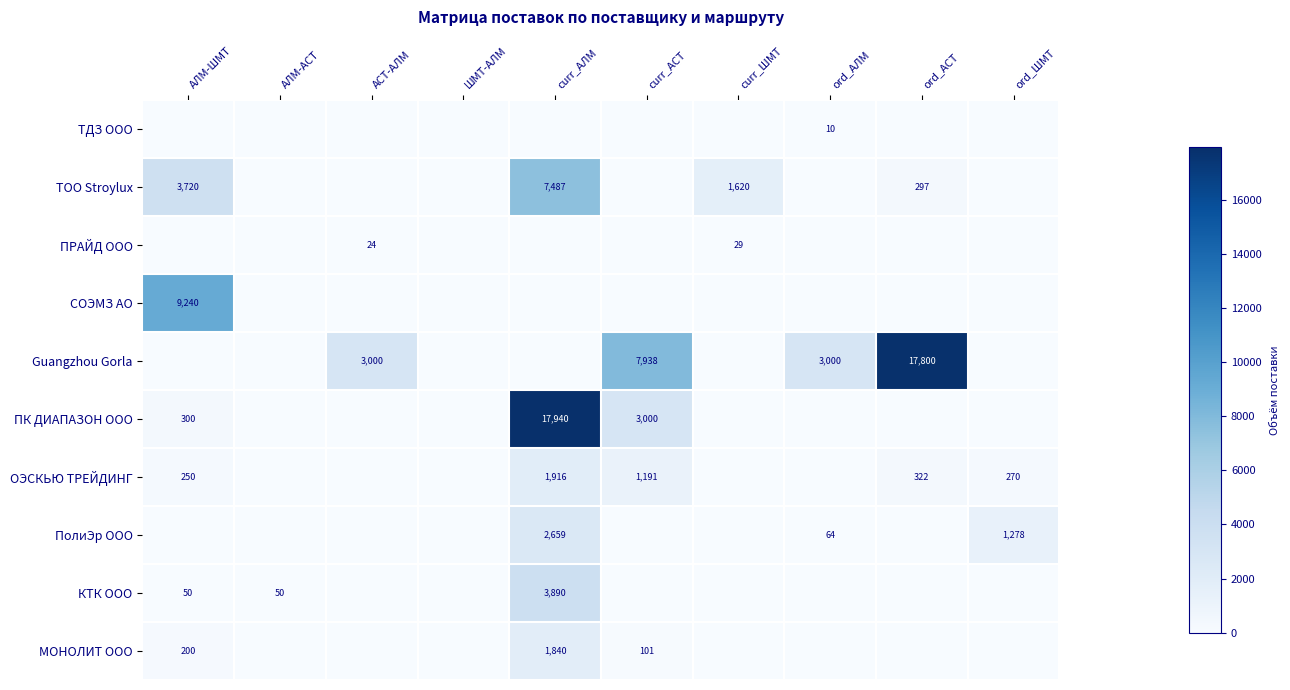

Is it true that Guangzhou Gorla equals 3000 at АСТ-АЛМ?

True